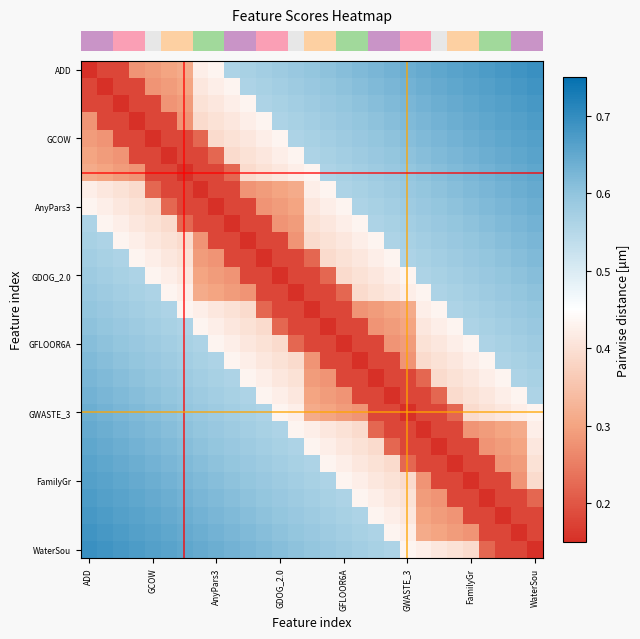

At how many categories does at least one series exceed 0?

29